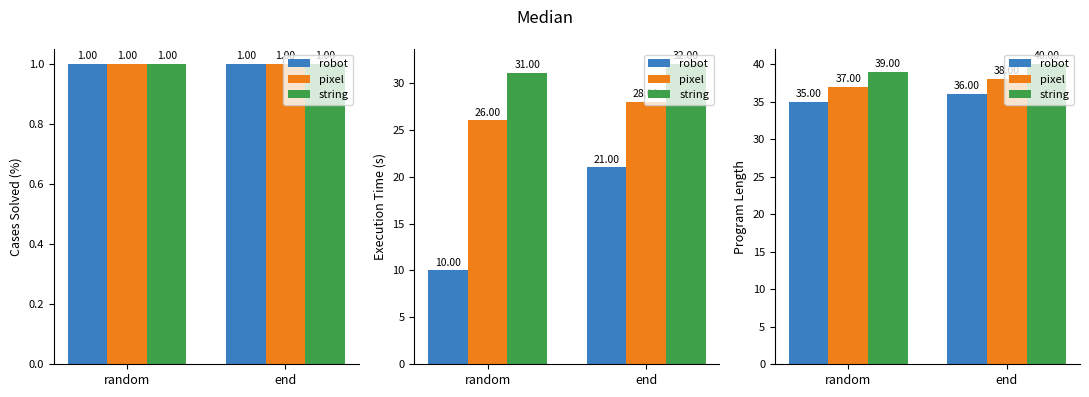

What is the lowest value of the robot series?

35